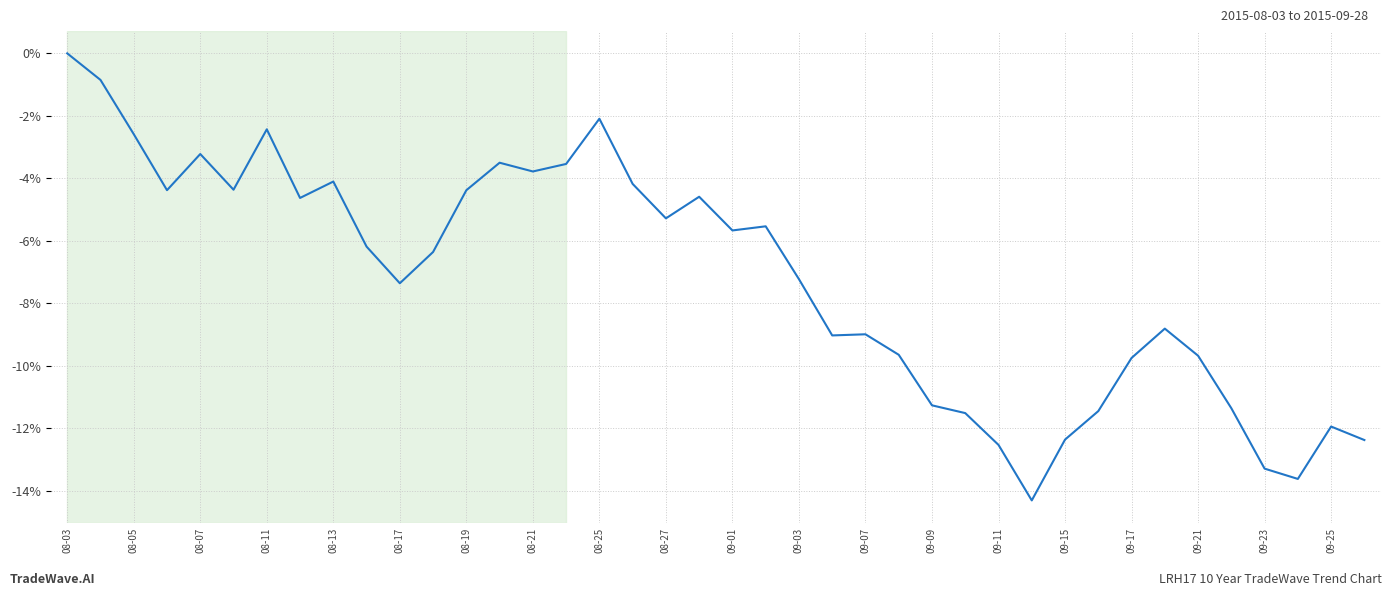

What is the difference between the maximum and second lowest values?

13.6